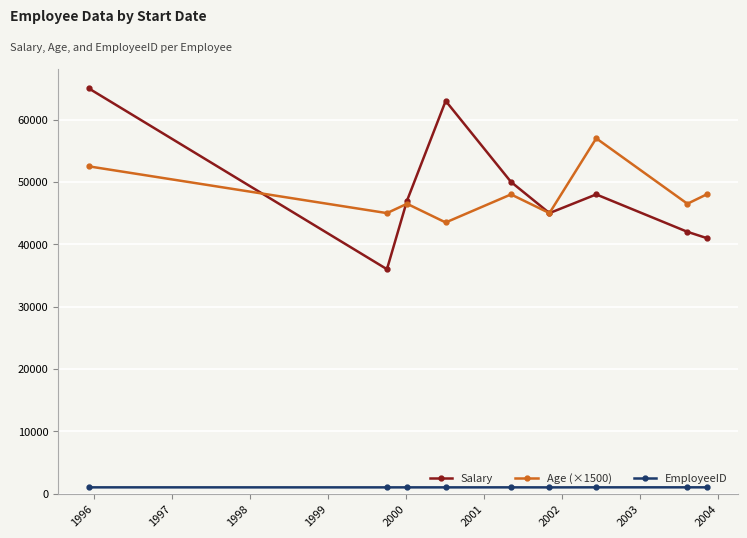

True or false: EmployeeID and Age (×1500) intersect in this chart.

False